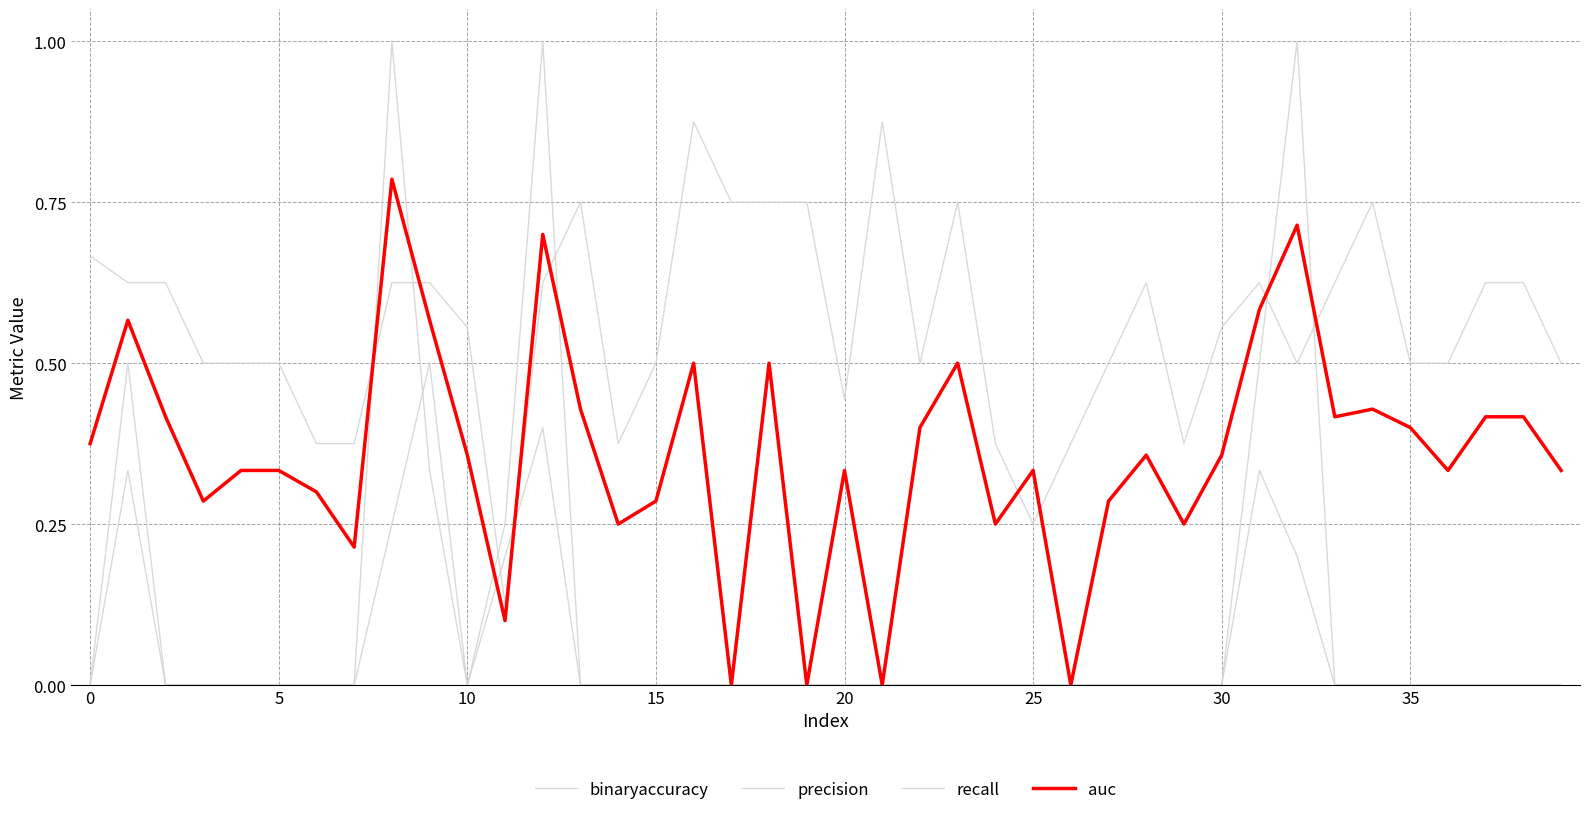

What is the value of the recall point at the 2nd from the left?

0.3